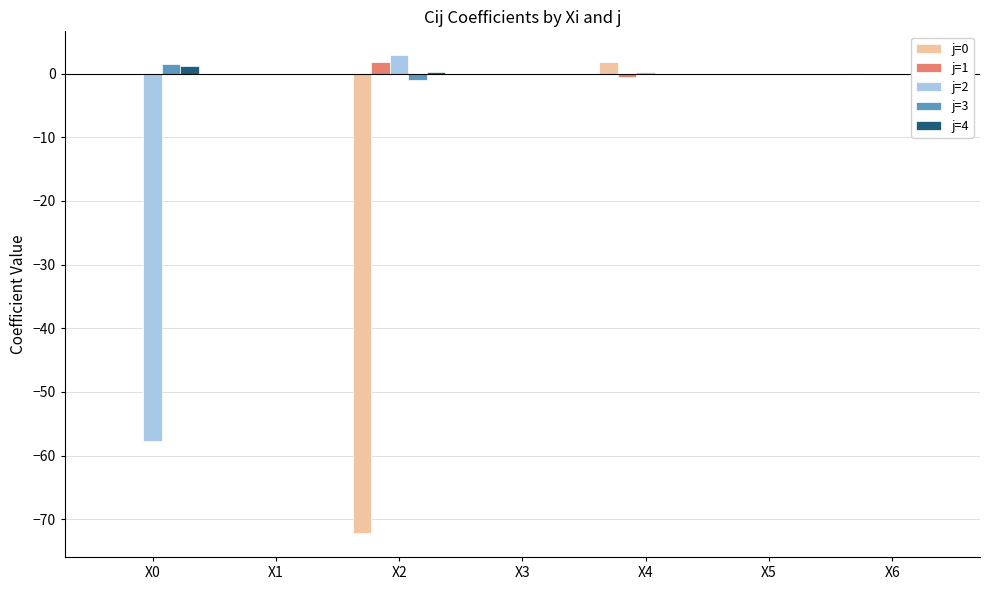

At how many categories does at least one series exceed -54?

7